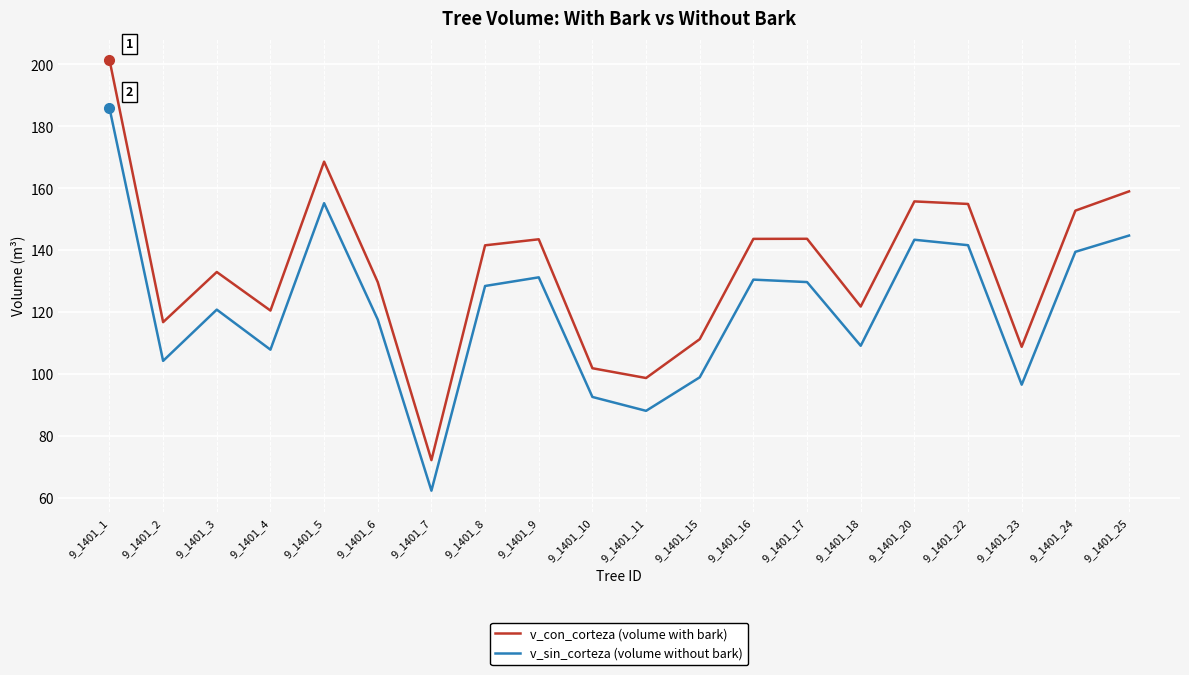

Rank the series by their average value, from lowest to highest.

v_sin_corteza (volume without bark), v_con_corteza (volume with bark)